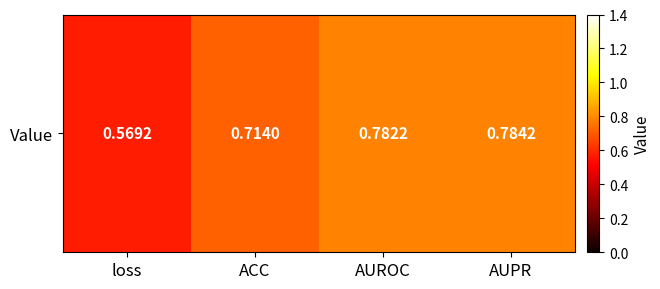

List the labels in order of value, largest first.

AUPR, AUROC, ACC, loss